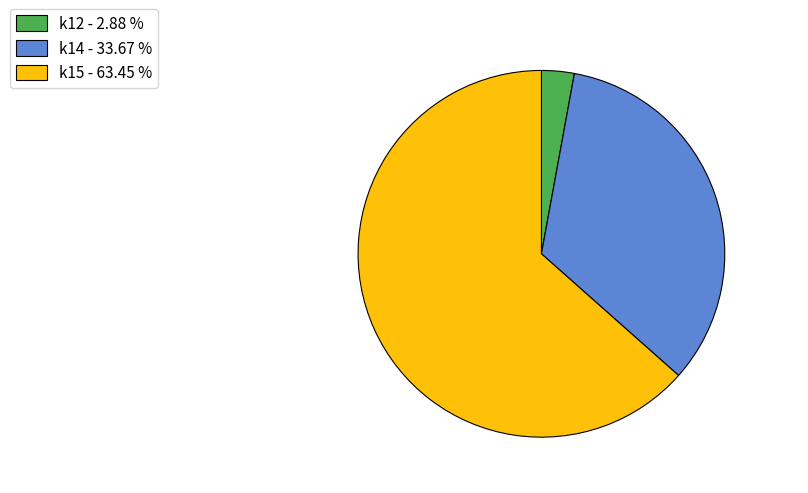

Combined, do k12 - 2.88 % and k15 - 63.45 % account for over 50%?

Yes